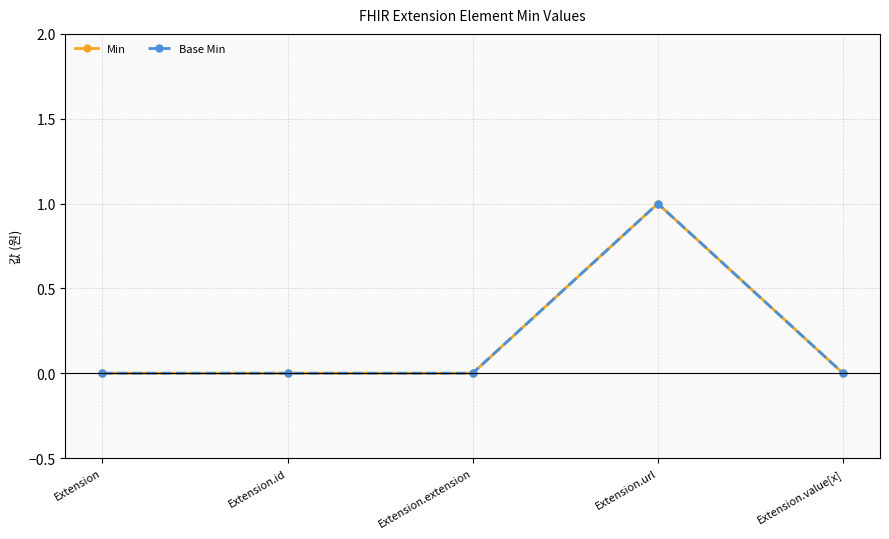

Is this an area chart (filled region under the line)?

No